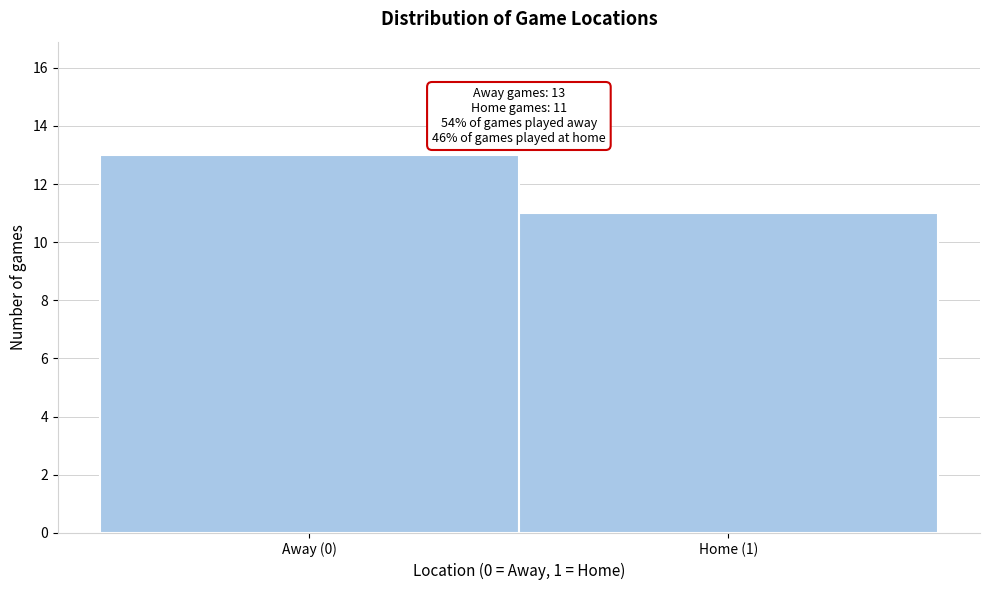

Reading left to right, transcribe all the data shown in this chart.

Away (0)=13	Home (1)=11